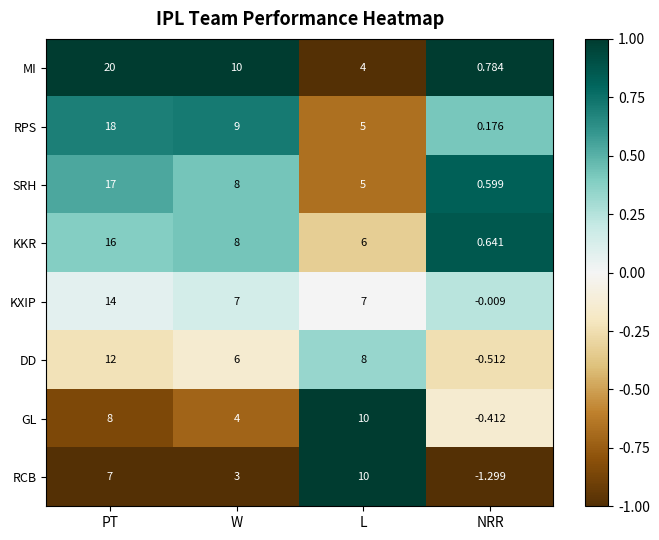

At how many categories does at least one series exceed 0?

4